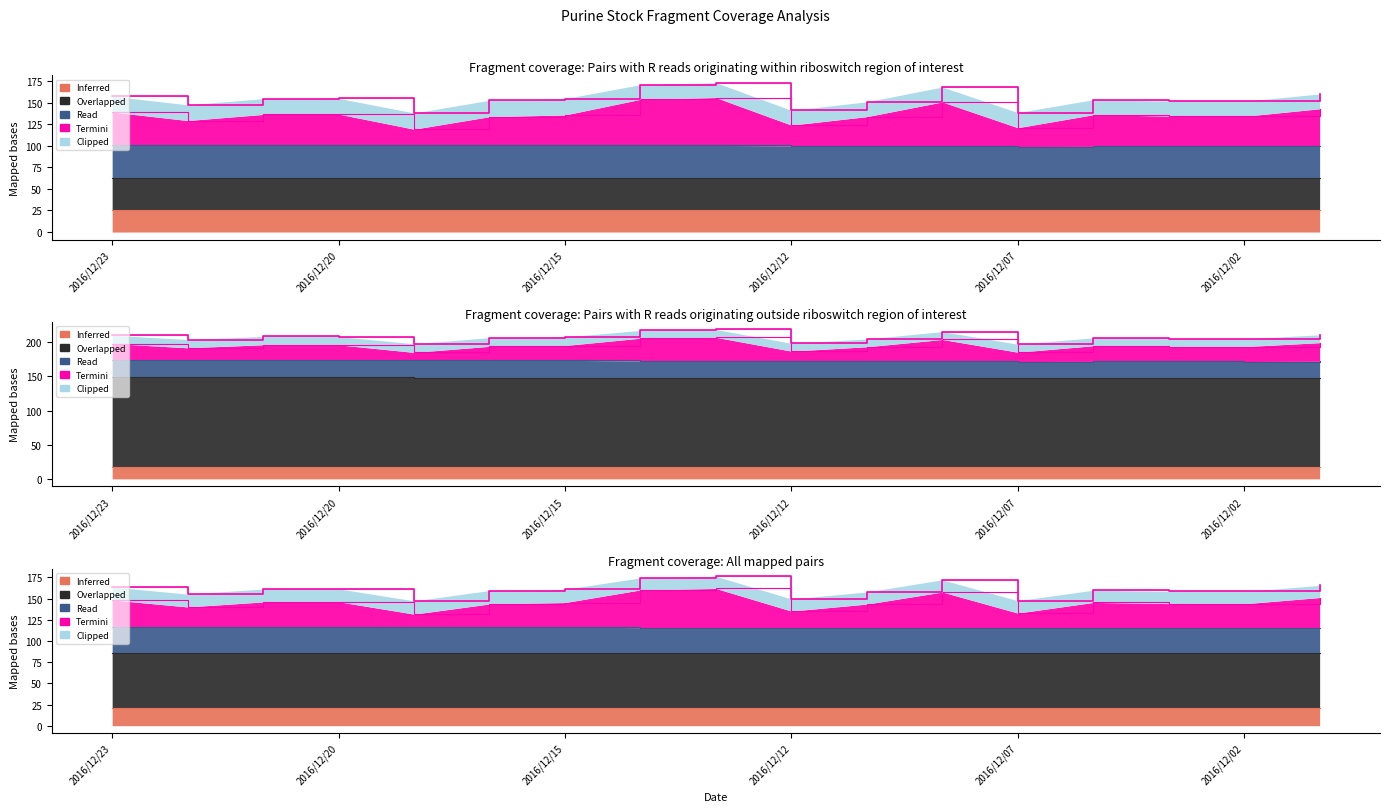

What is the difference between the highest and lowest values at 2016/12/19?

131.5